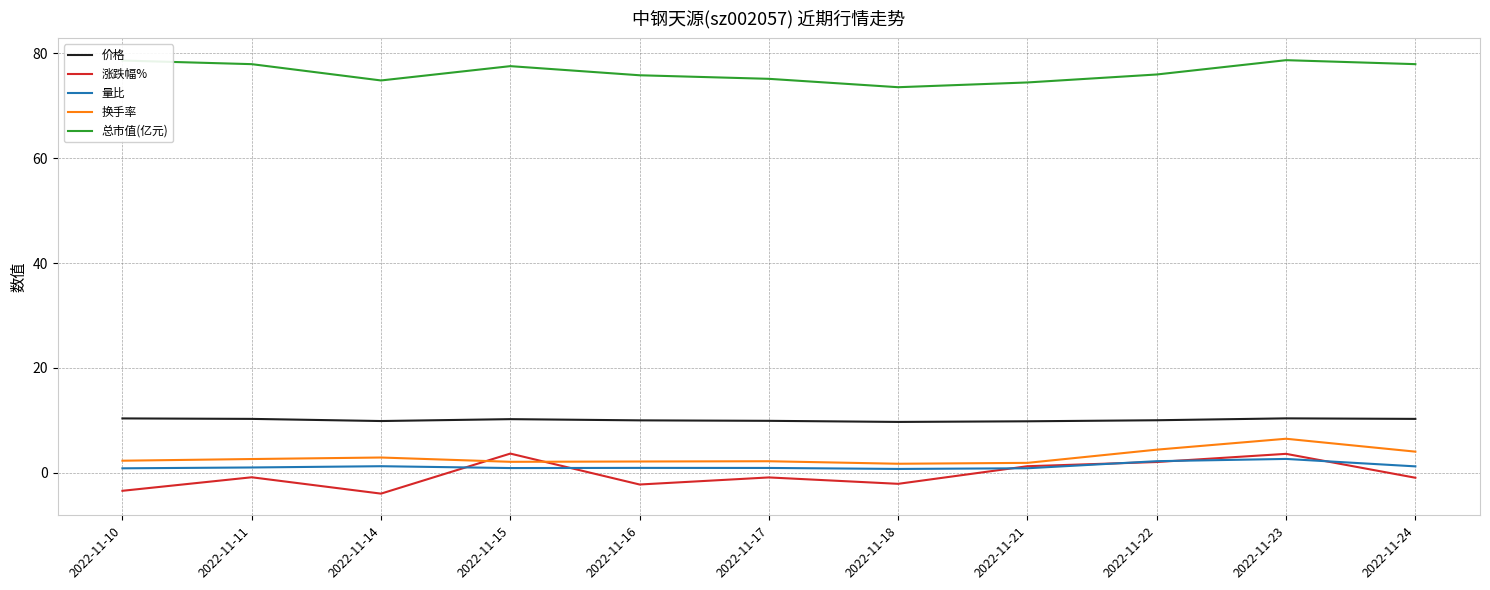

What is the sum of the 总市值(亿元) values at 2022-11-18 and 2022-11-22?

149.5